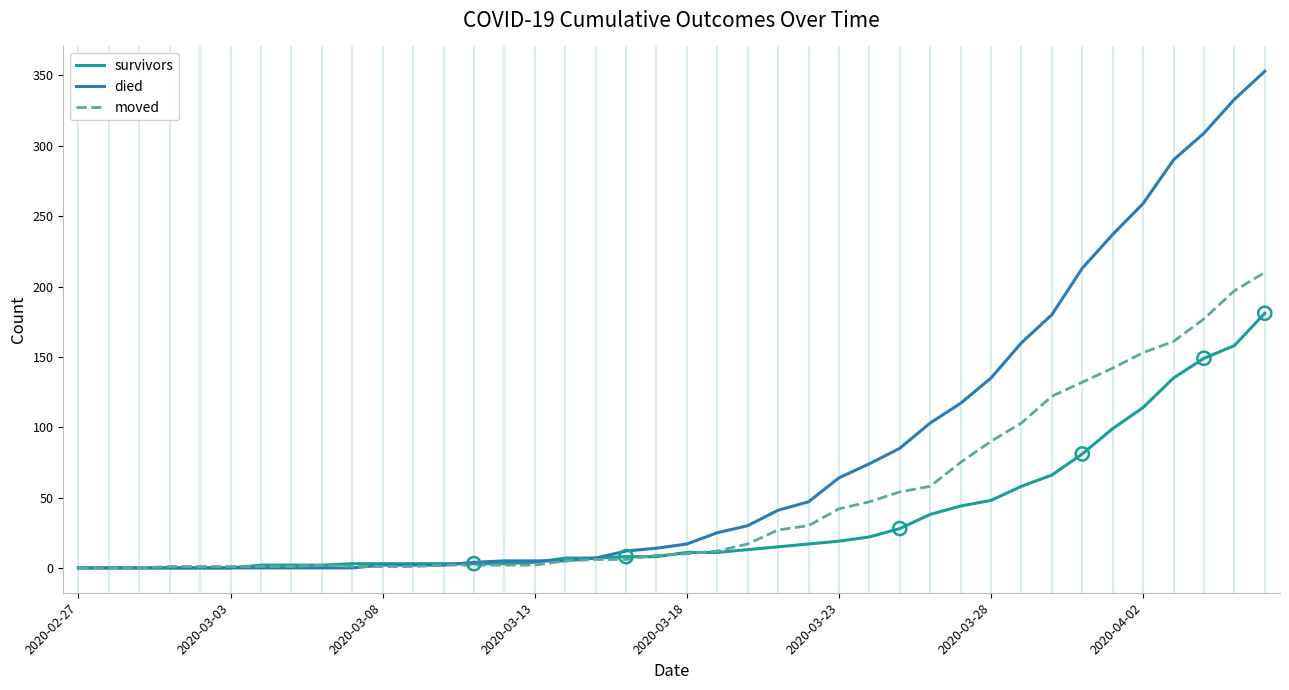

At how many categories does at least one series exceed 80?

13